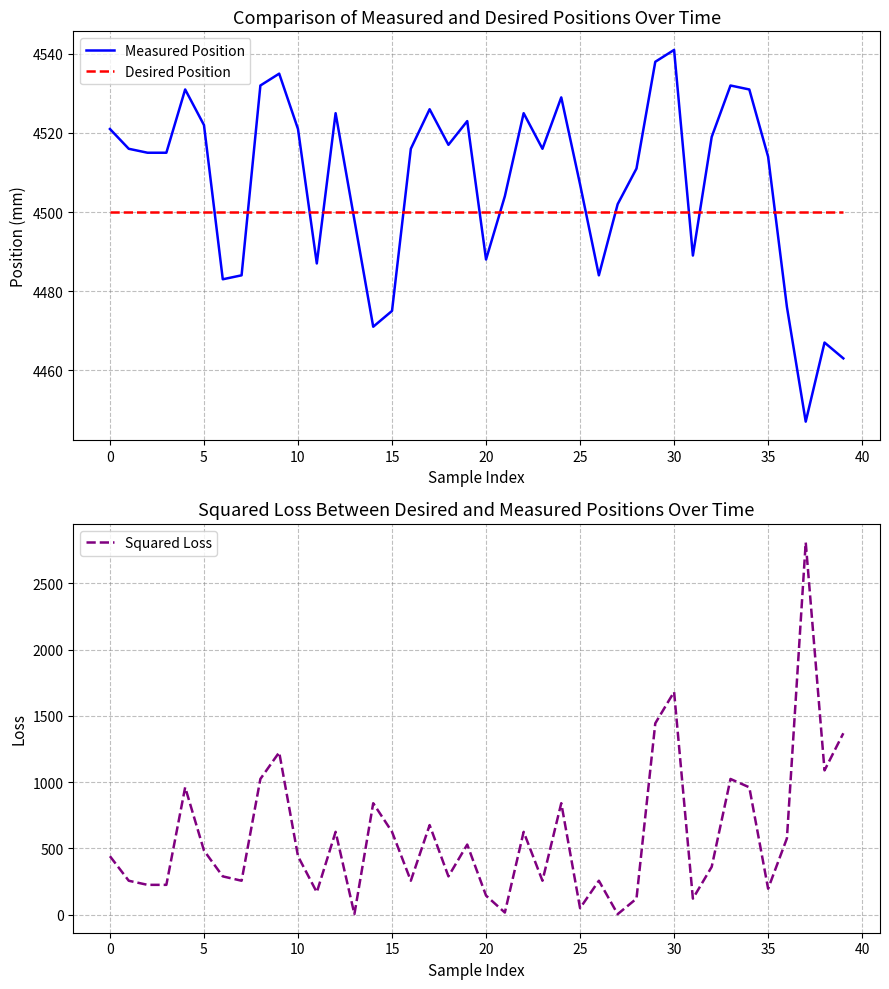

What is the approximate value of Desired Position at 37?

4500